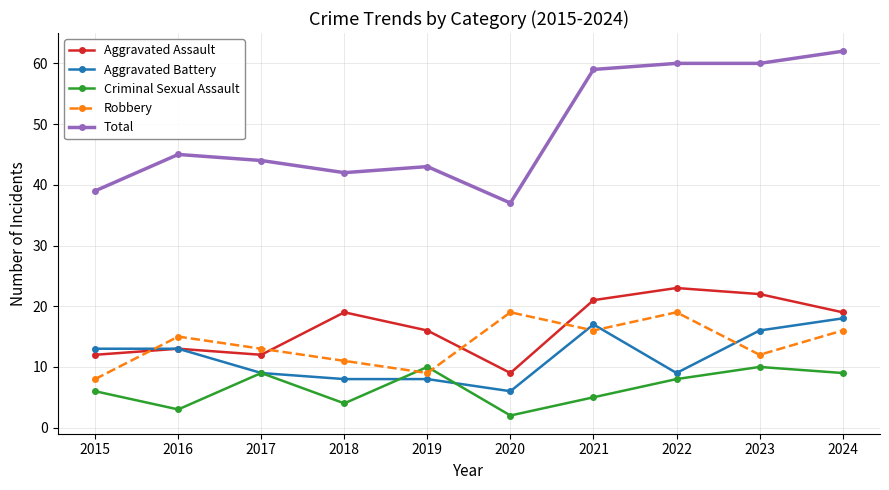

Is the value of Aggravated Battery at 2024 greater than the value of Robbery at 2023?

Yes